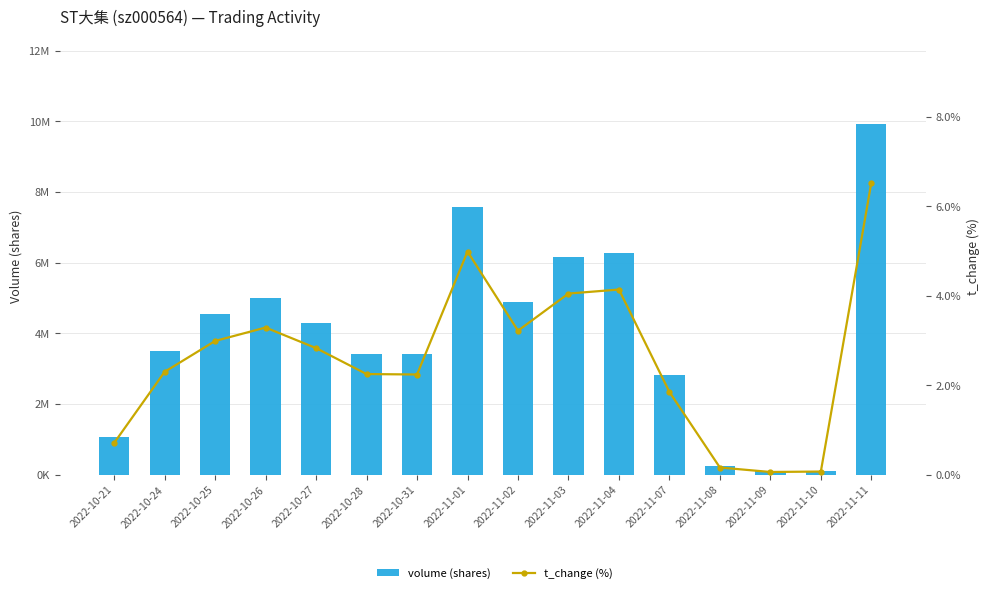

The value of t_change at 2022-11-07 is 2.7. True or false?

False